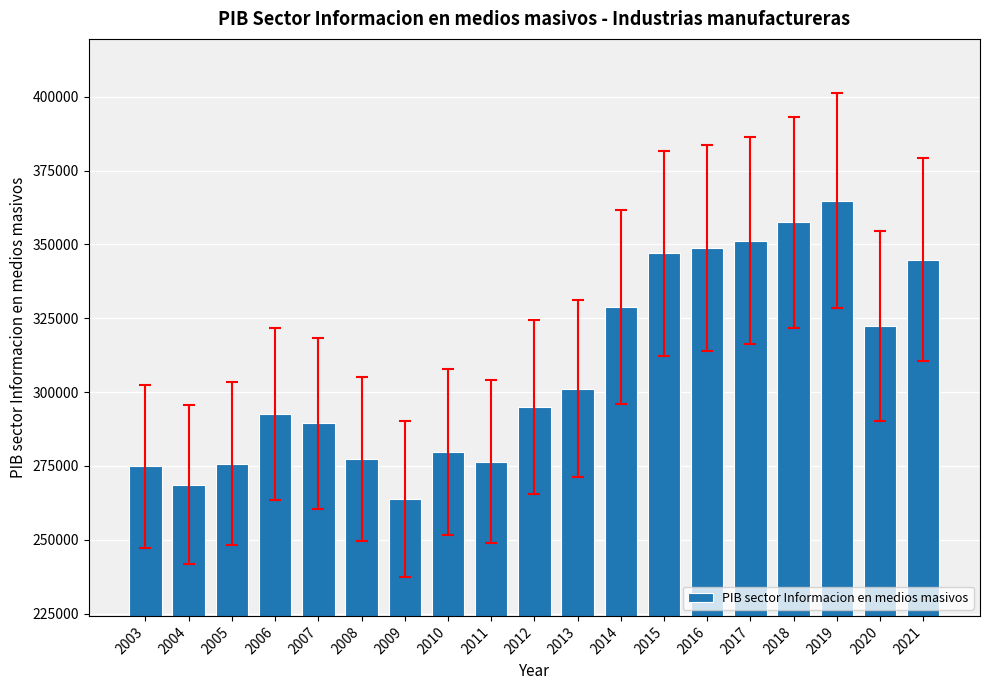

What is the smallest value displayed?

263795.2